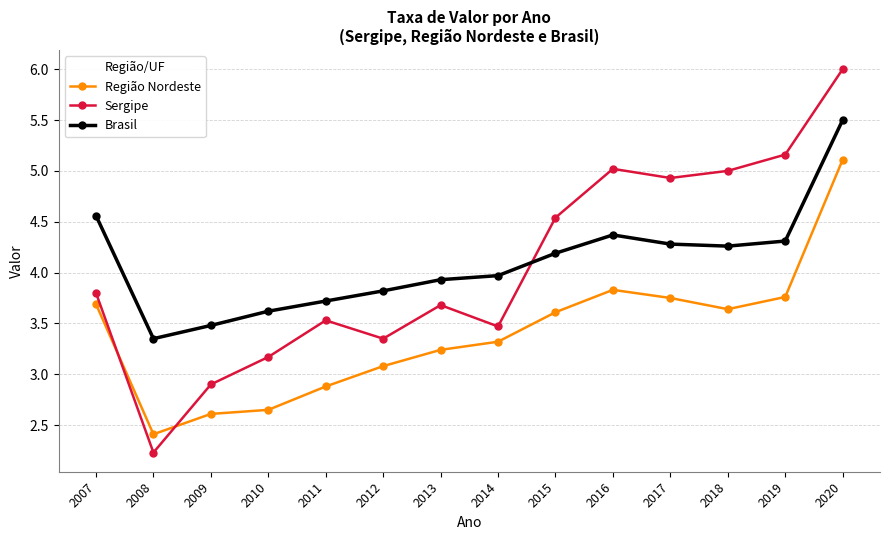

True or false: Brasil and Região Nordeste cross at least once.

False